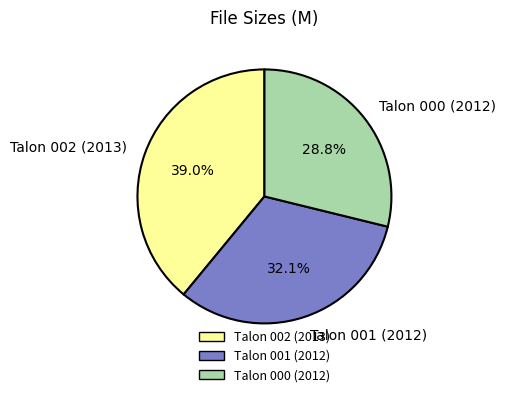

How many segments does this pie chart have?

3